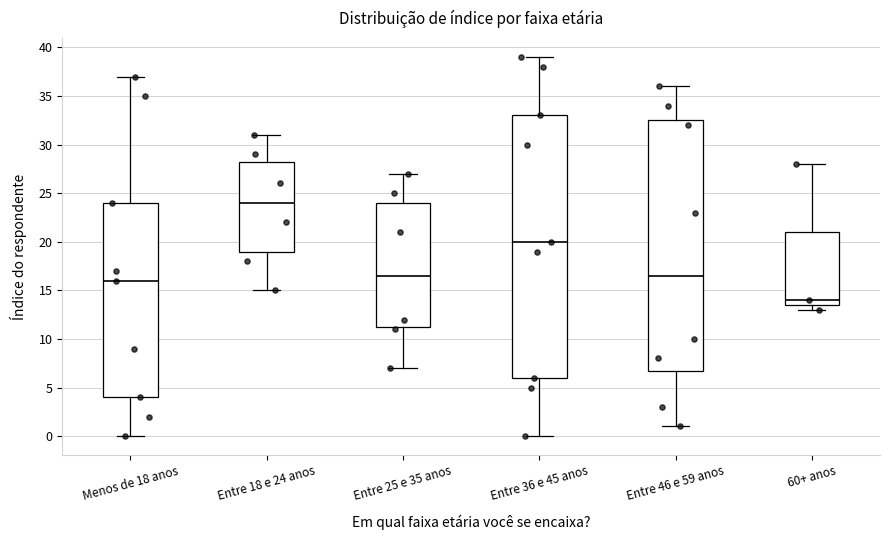

Comparing the boxes themselves (not the whiskers), which one is the tallest?

Entre 36 e 45 anos